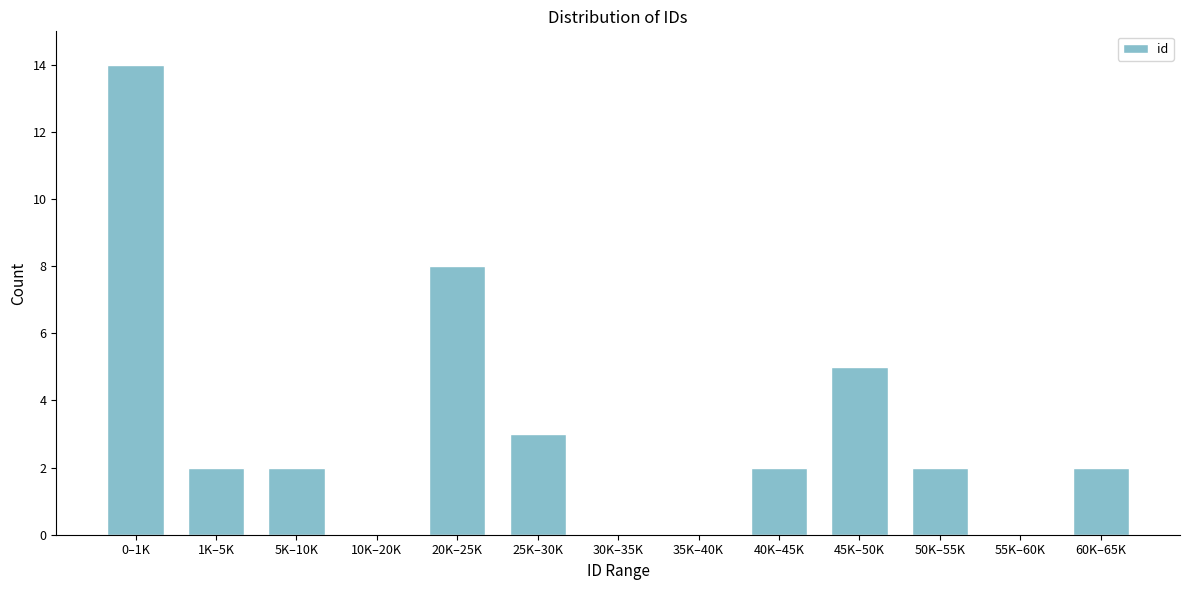

Reading left to right, list all the values displayed in this chart.

0–1K=14	1K–5K=2	5K–10K=2	10K–20K=0	20K–25K=8	25K–30K=3	30K–35K=0	35K–40K=0	40K–45K=2	45K–50K=5	50K–55K=2	55K–60K=0	60K–65K=2